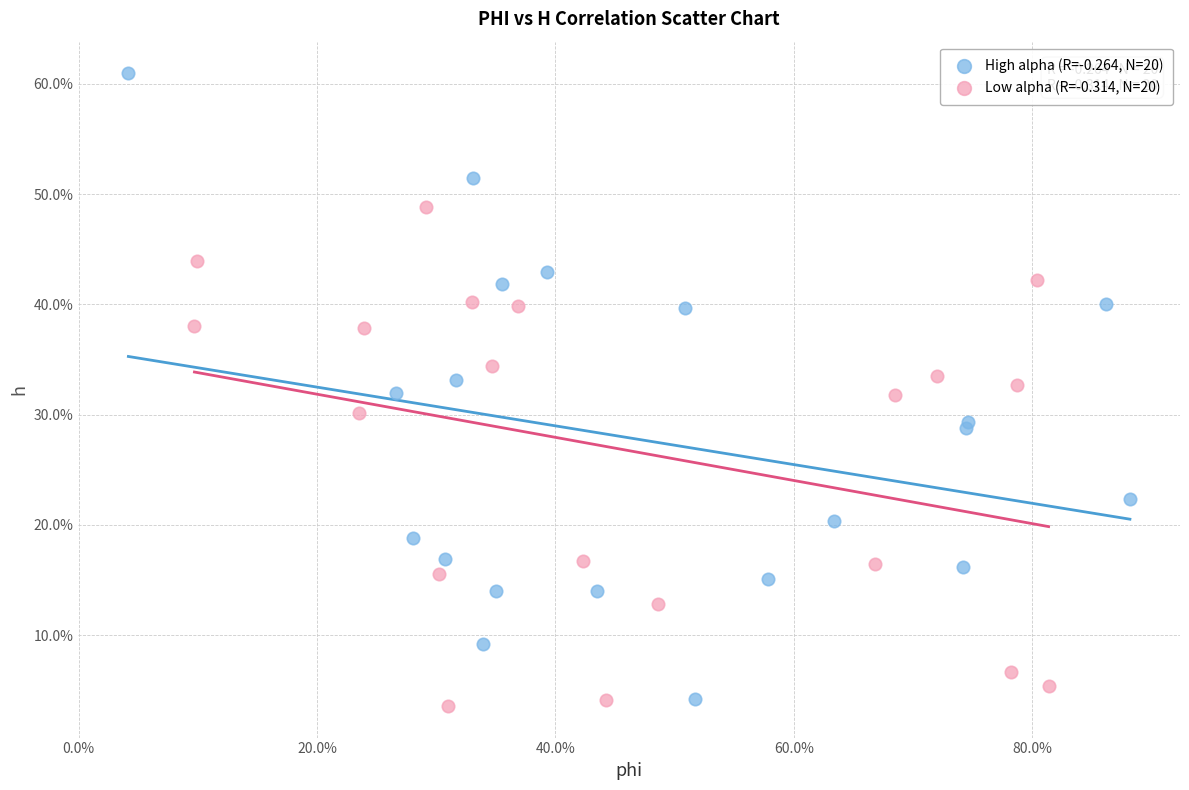

Which series has the largest Y range (max minus min)?

High alpha (R=-0.264, N=20)